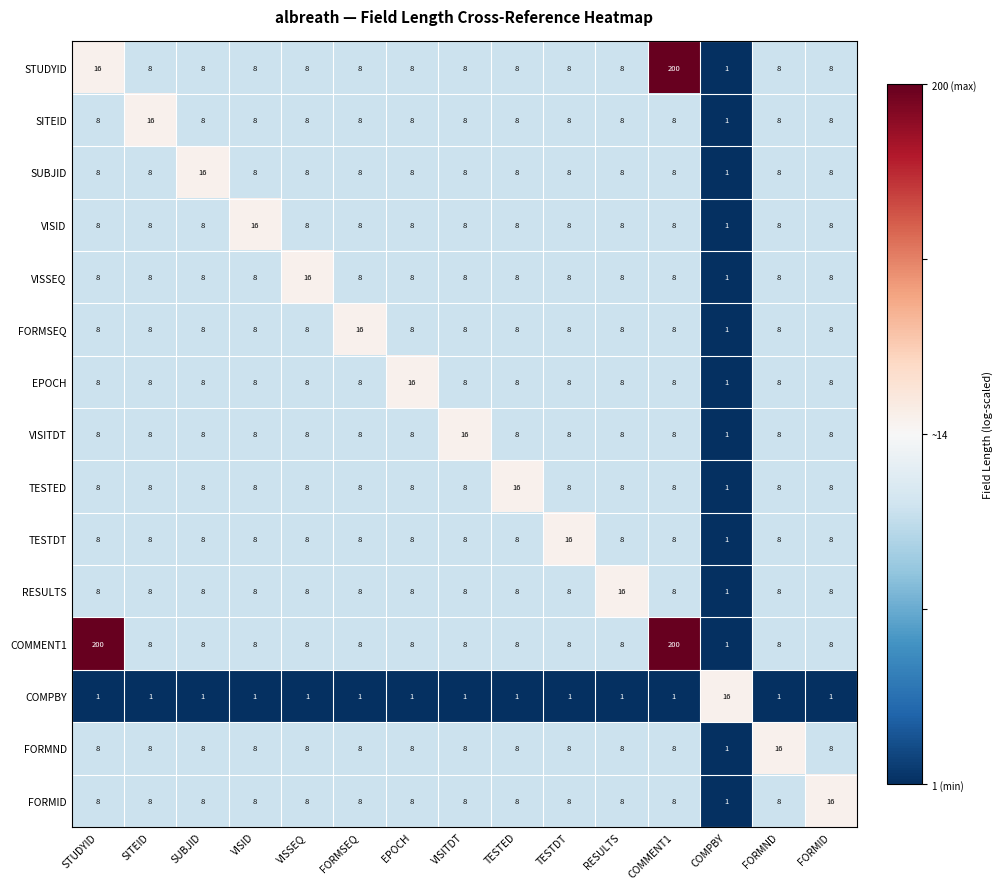

What is the total value across all series at FORMND?

121